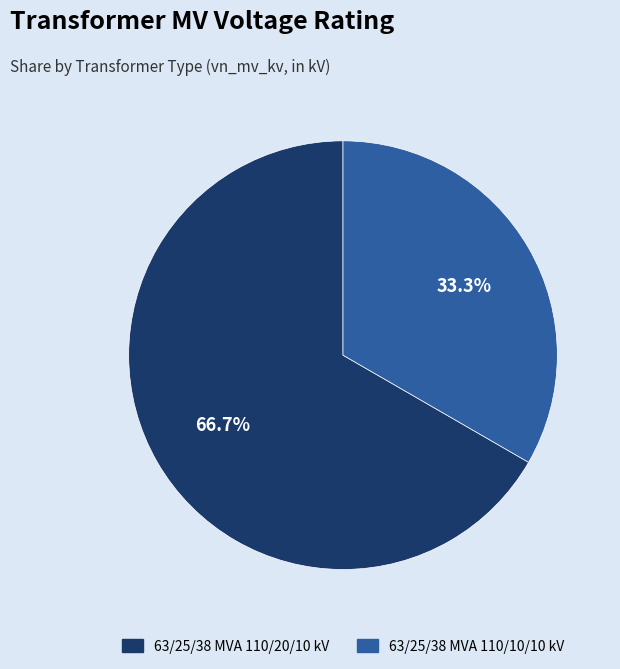

True or false: 63/25/38 MVA 110/20/10 kV accounts for 80% of the total.

False